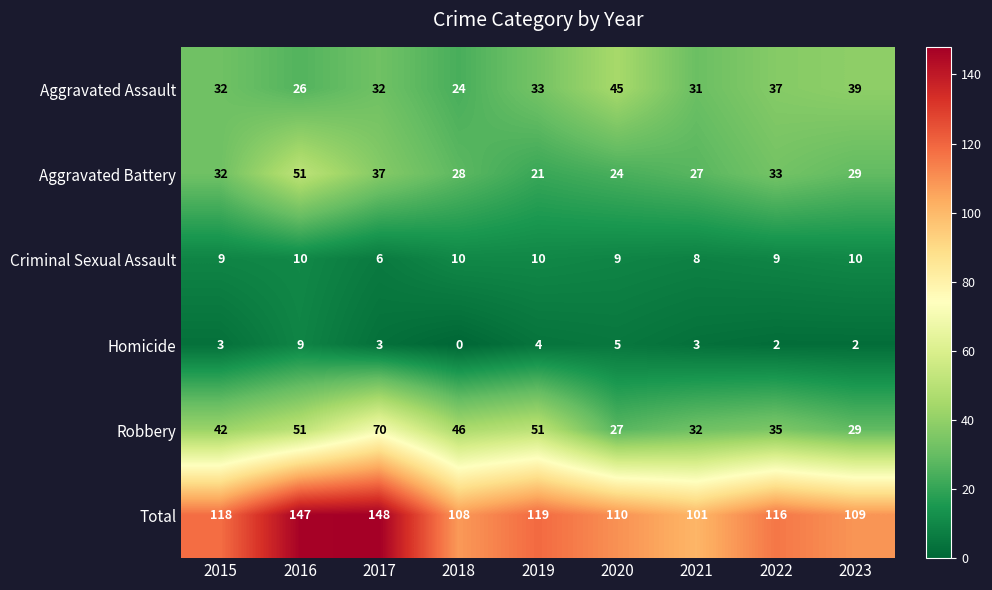

The Homicide series shows 2 at 2015. True or false?

False